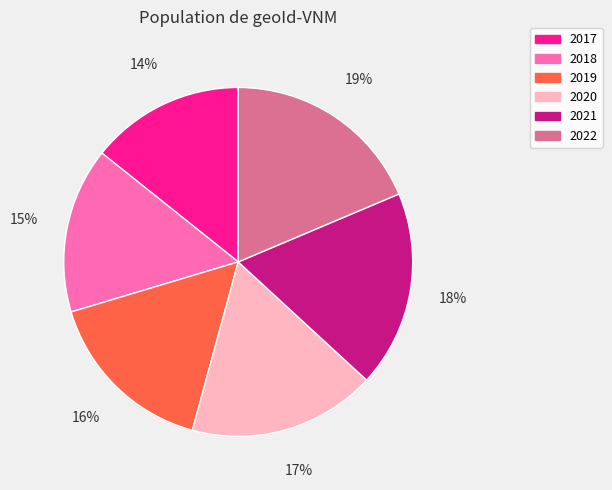

Combined, do 2018 and 2017 account for over 50%?

No